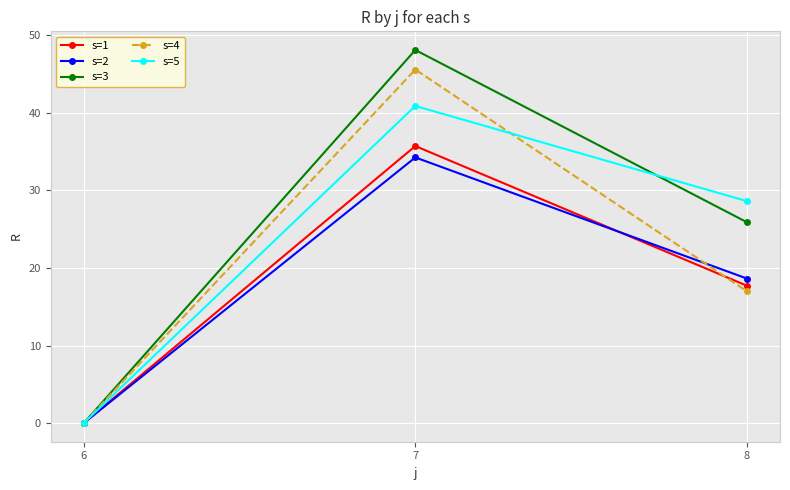

What is the value of the s=4 point at the 3rd from the left?

17.0